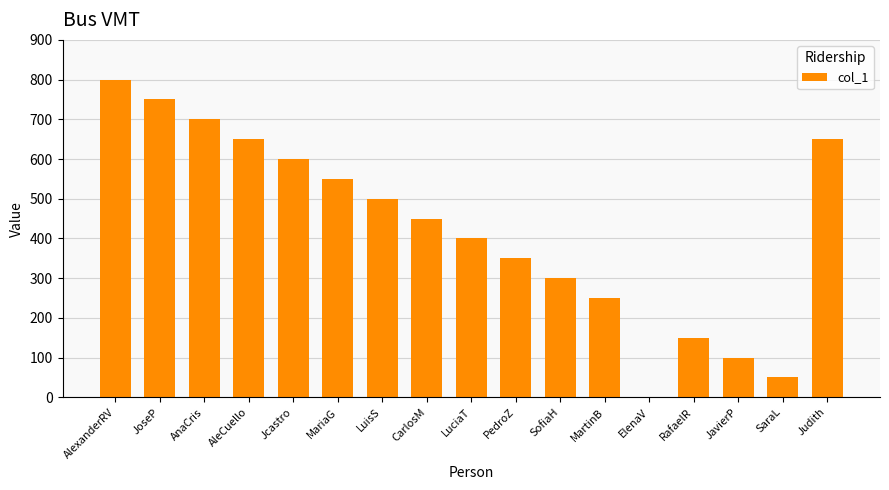

Count the number of data series in this chart.

1